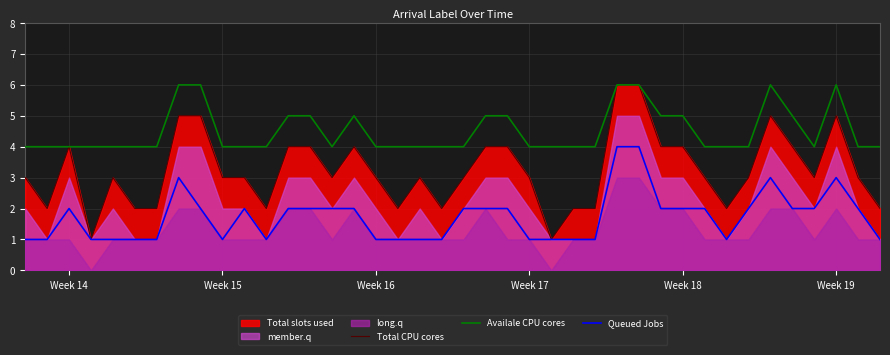

True or false: Queued Jobs has a value of 1 at Week 16.

True